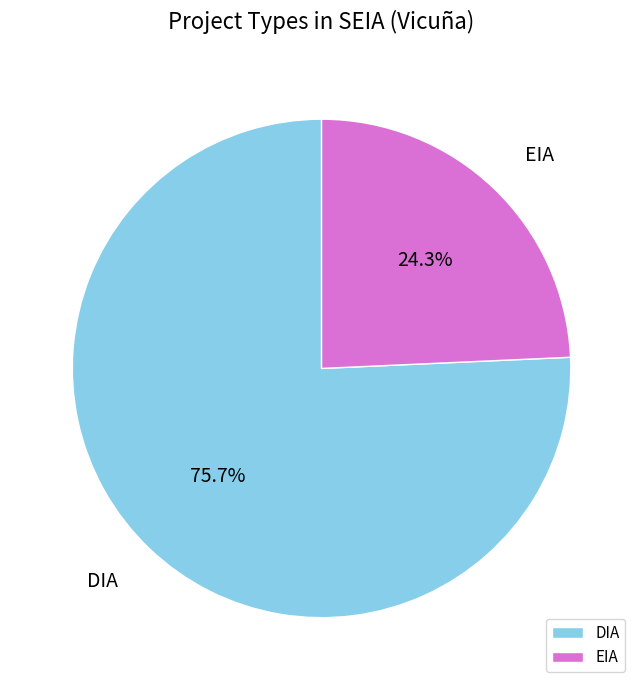

What is the ratio of the value at DIA to the value at EIA?

3.1